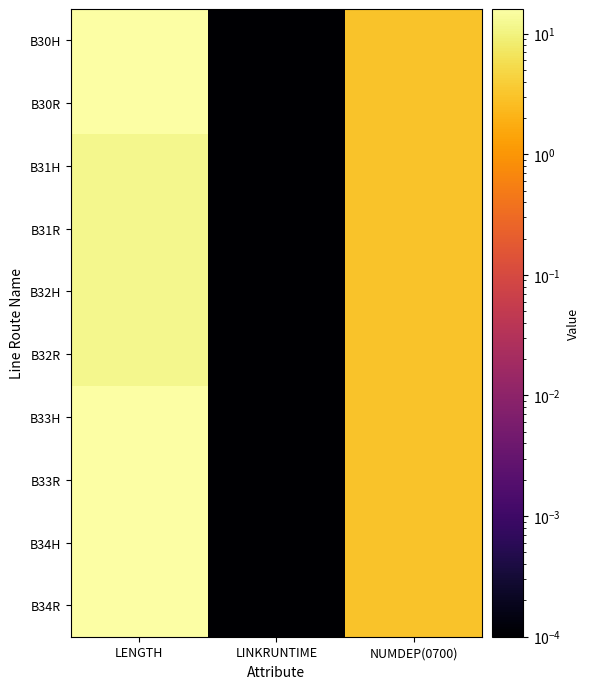

Reading left to right, extract all data points from this chart.

B30H: LENGTH=16.0	LINKRUNTIME=0.0	NUMDEP(0700)=3.0
B30R: LENGTH=16.0	LINKRUNTIME=0.0	NUMDEP(0700)=3.0
B31H: LENGTH=12.0	LINKRUNTIME=0.0	NUMDEP(0700)=3.0
B31R: LENGTH=12.0	LINKRUNTIME=0.0	NUMDEP(0700)=3.0
B32H: LENGTH=12.0	LINKRUNTIME=0.0	NUMDEP(0700)=3.0
B32R: LENGTH=12.0	LINKRUNTIME=0.0	NUMDEP(0700)=3.0
B33H: LENGTH=16.0	LINKRUNTIME=0.0	NUMDEP(0700)=3.0
B33R: LENGTH=16.0	LINKRUNTIME=0.0	NUMDEP(0700)=3.0
B34H: LENGTH=16.0	LINKRUNTIME=0.0	NUMDEP(0700)=3.0
B34R: LENGTH=16.0	LINKRUNTIME=0.0	NUMDEP(0700)=3.0